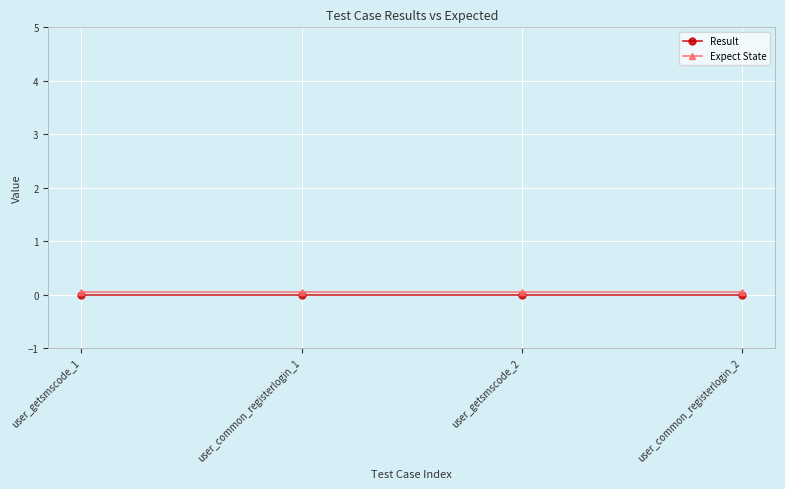

True or false: Expect State has more than 1 points higher than both neighbors.

False